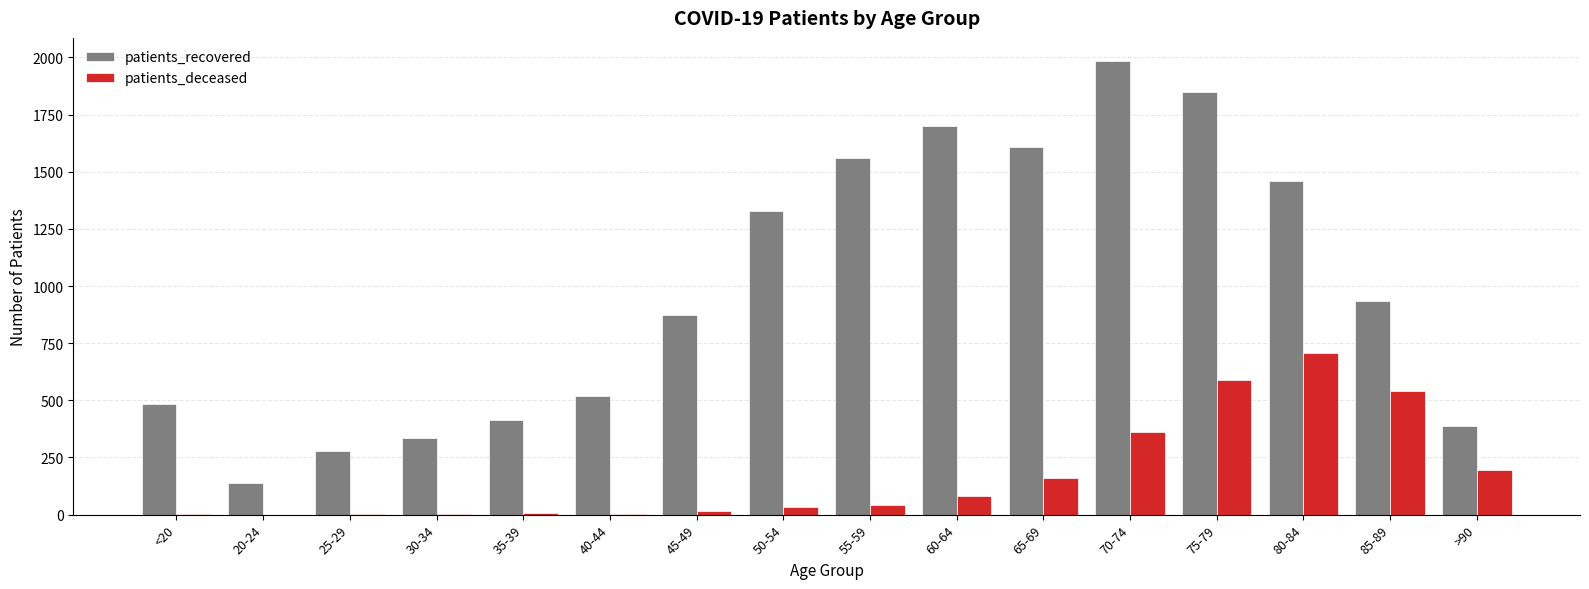

Which series has the largest total across all categories?

patients_recovered